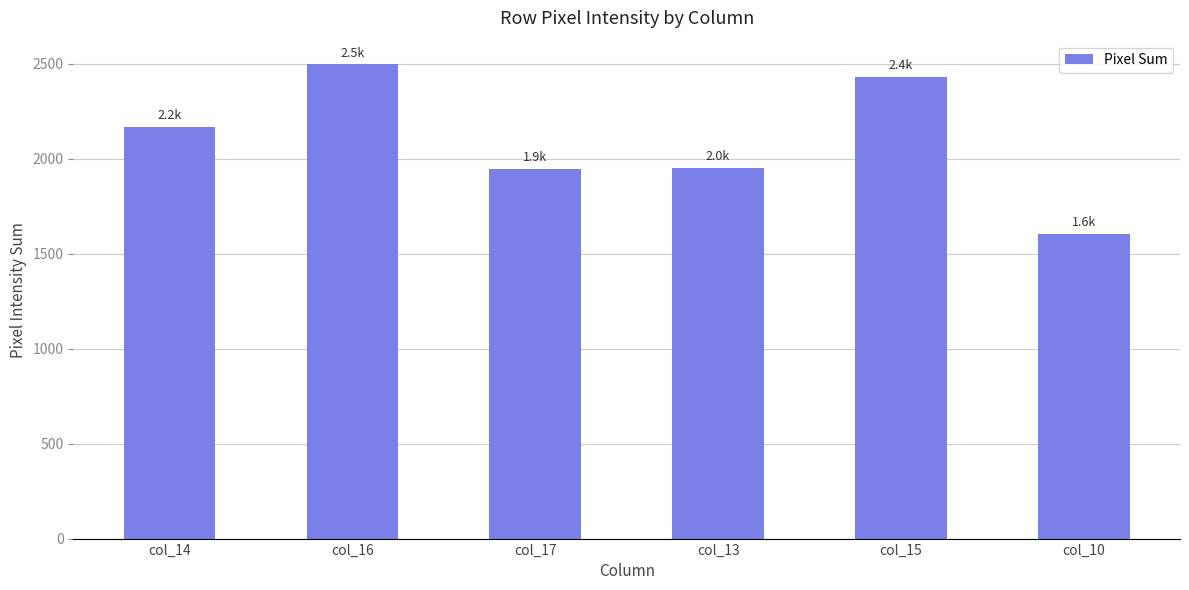

What is the change in value from col_16 to col_13?

-545